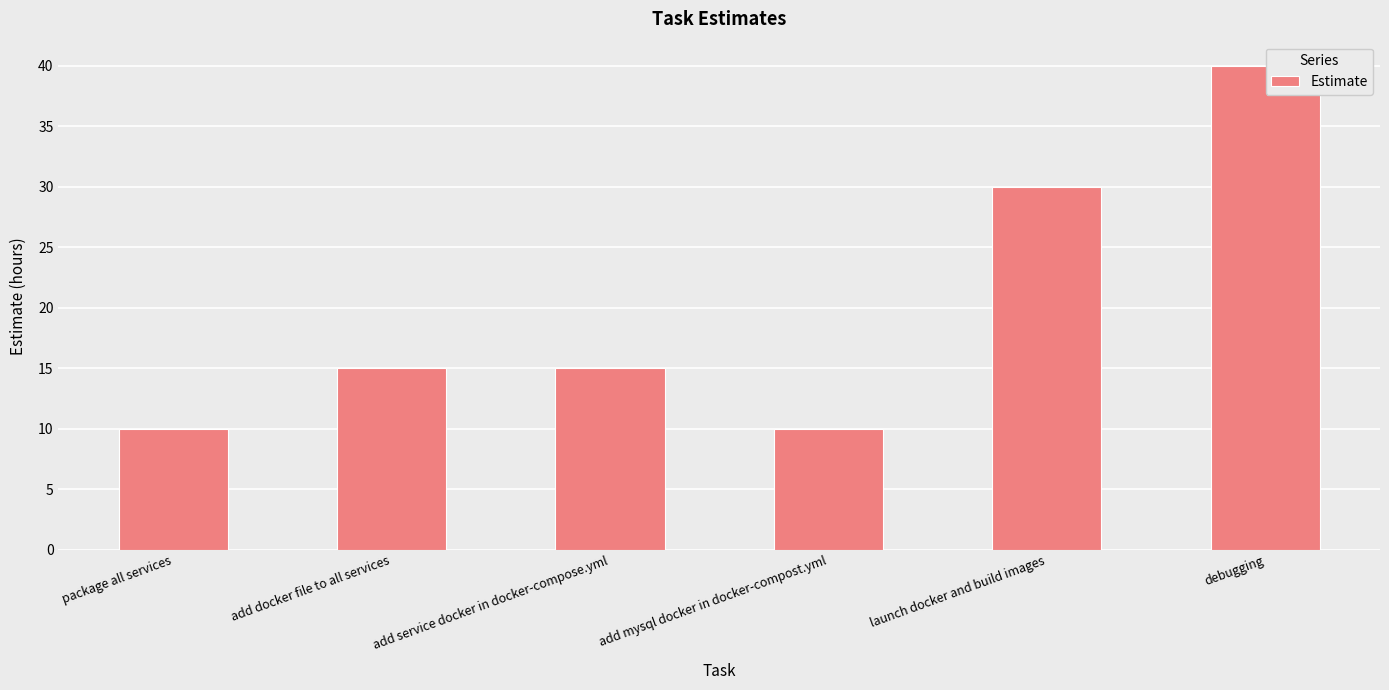

Does the chart contain any negative values?

No